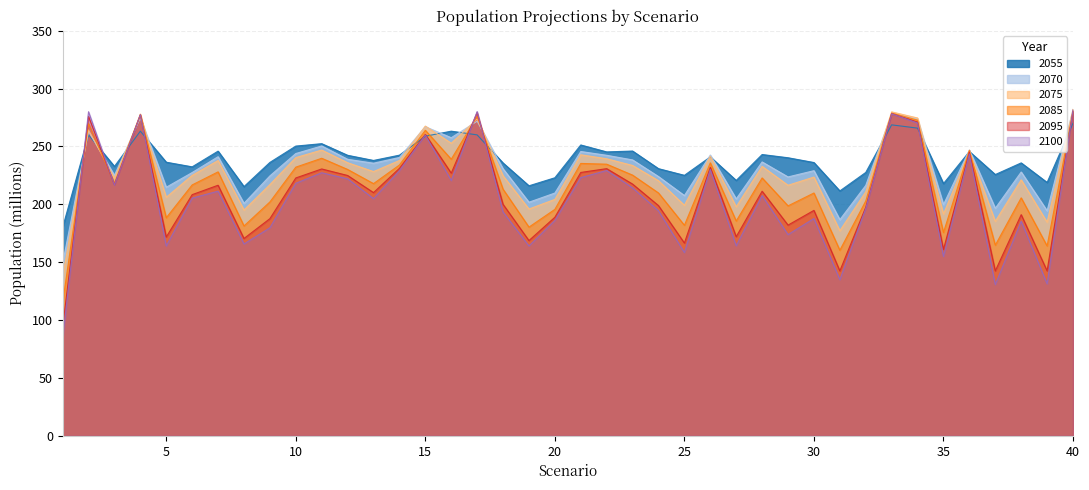

How many distinct data groups are displayed?

6